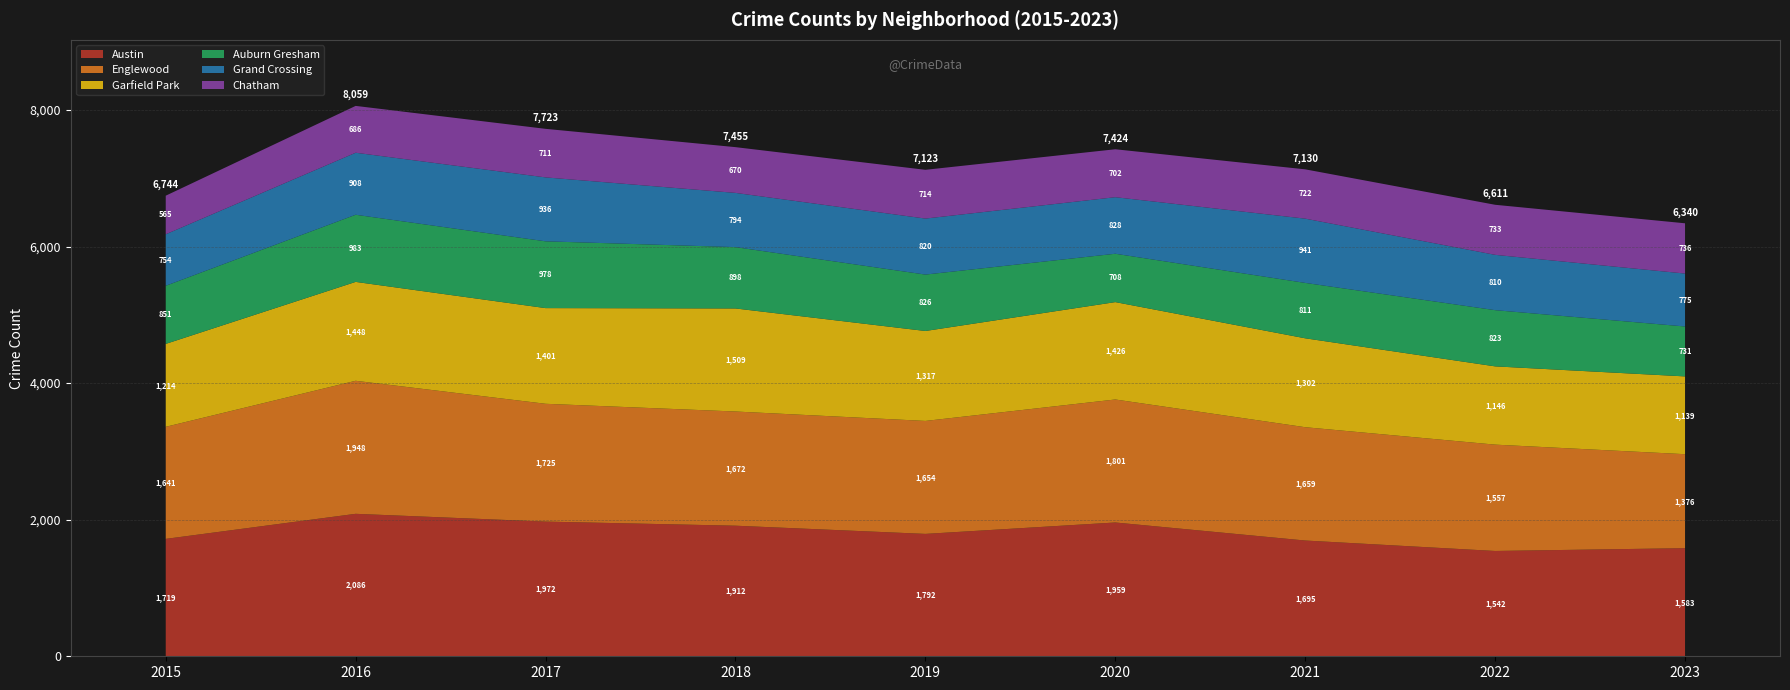

Reading left to right, what are all the values shown in this chart?

Austin: 1719	2086	1972	1912	1792	1959	1695	1542	1583
Englewood: 1641	1948	1725	1672	1654	1801	1659	1557	1376
Garfield Park: 1214	1448	1401	1509	1317	1426	1302	1146	1139
Auburn Gresham: 851	983	978	898	826	708	811	823	731
Grand Crossing: 754	908	936	794	820	828	941	810	775
Chatham: 565	686	711	670	714	702	722	733	736